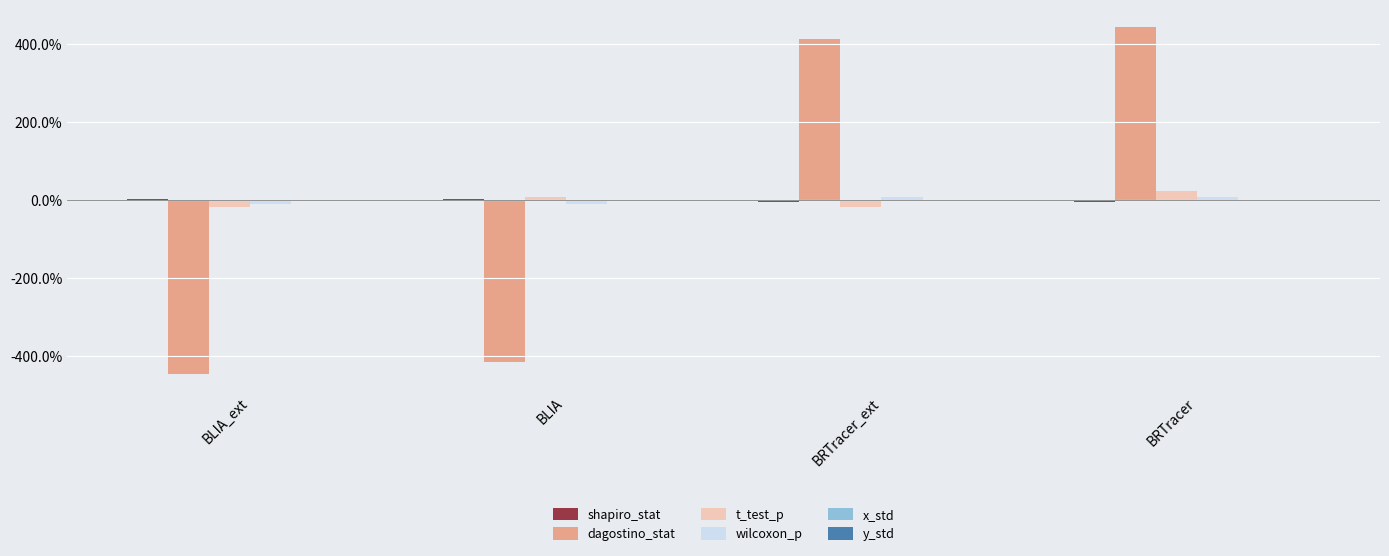

Is the value of t_test_p at BLIA_ext greater than the value of x_std at BRTracer?

No